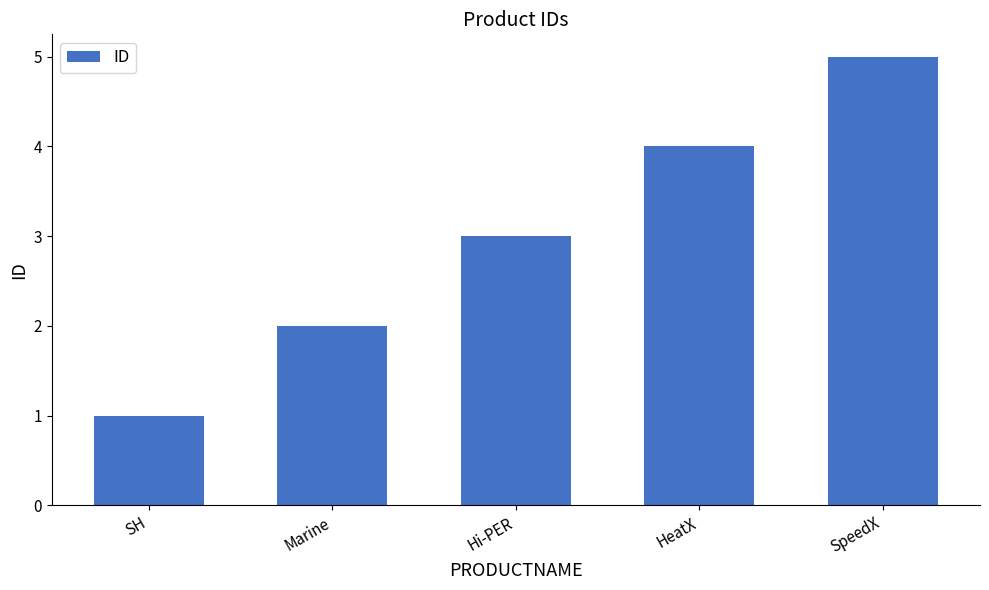

How many values are between 2 and 4?

3